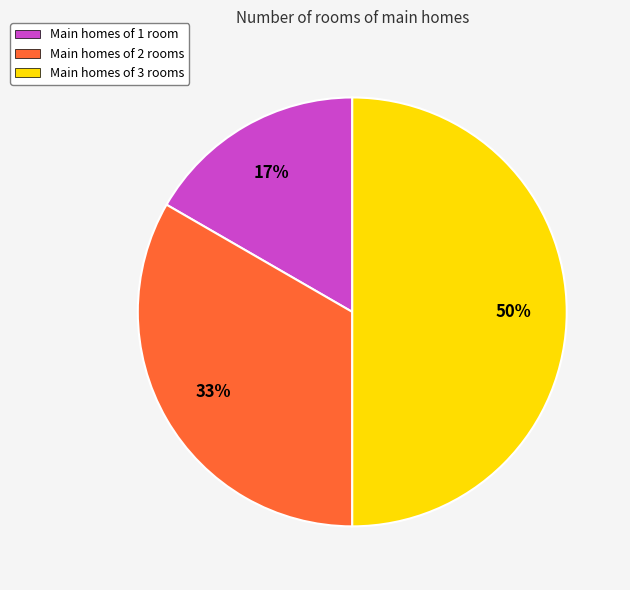

What percentage is the Main homes of 1 room slice, to the nearest percent?

17%